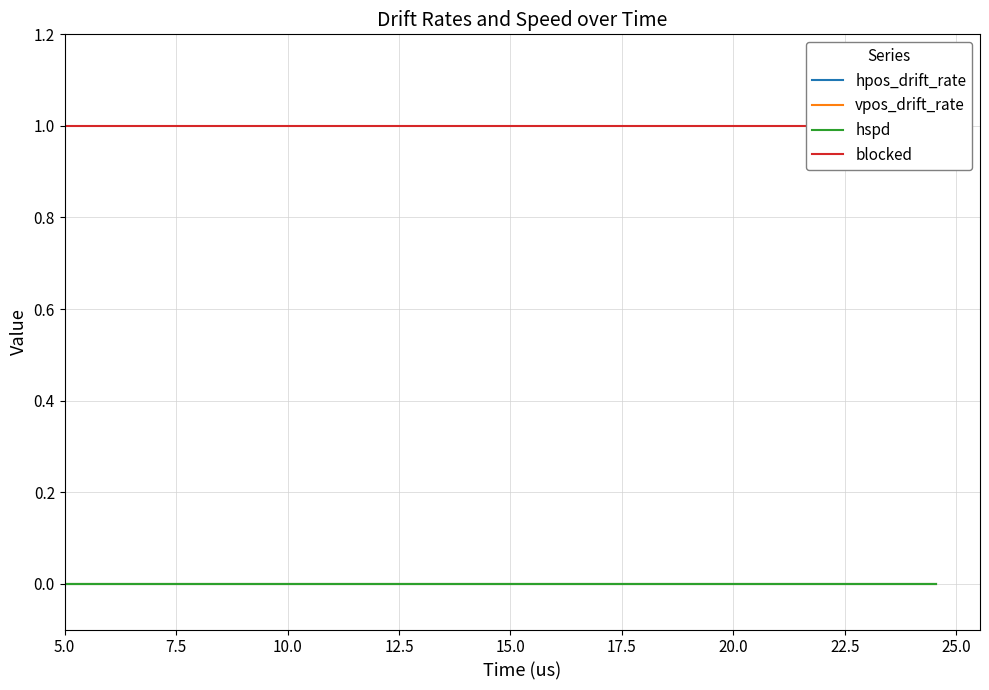

Count the number of data series in this chart.

4